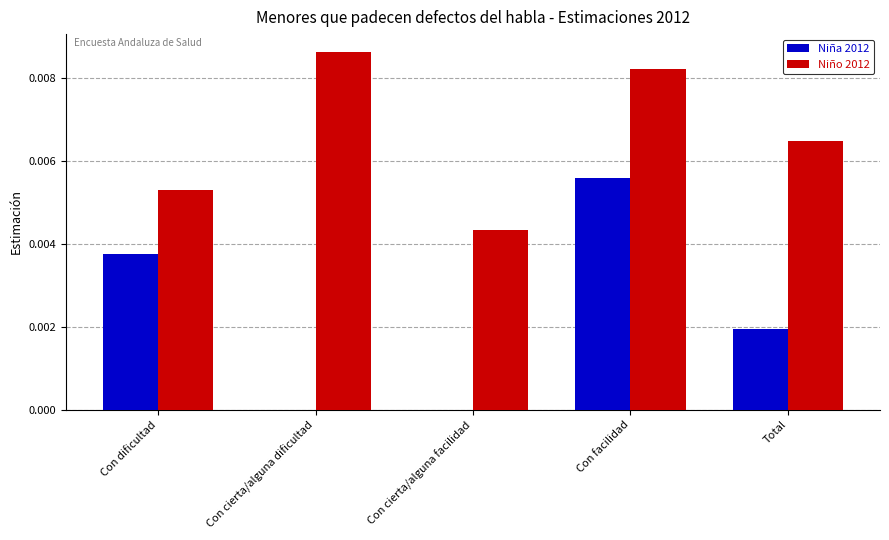

How many groups of bars are there?

5